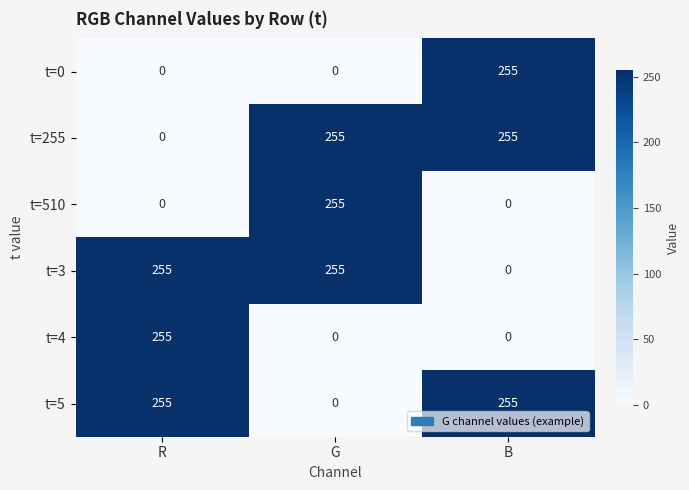

What is the average value of the t=255 series?

170